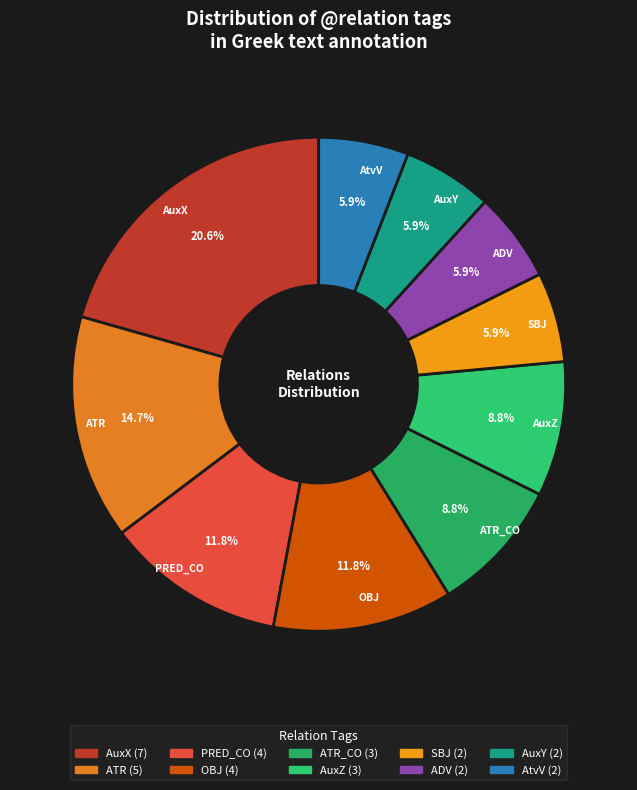

Is there a majority slice in this chart?

No